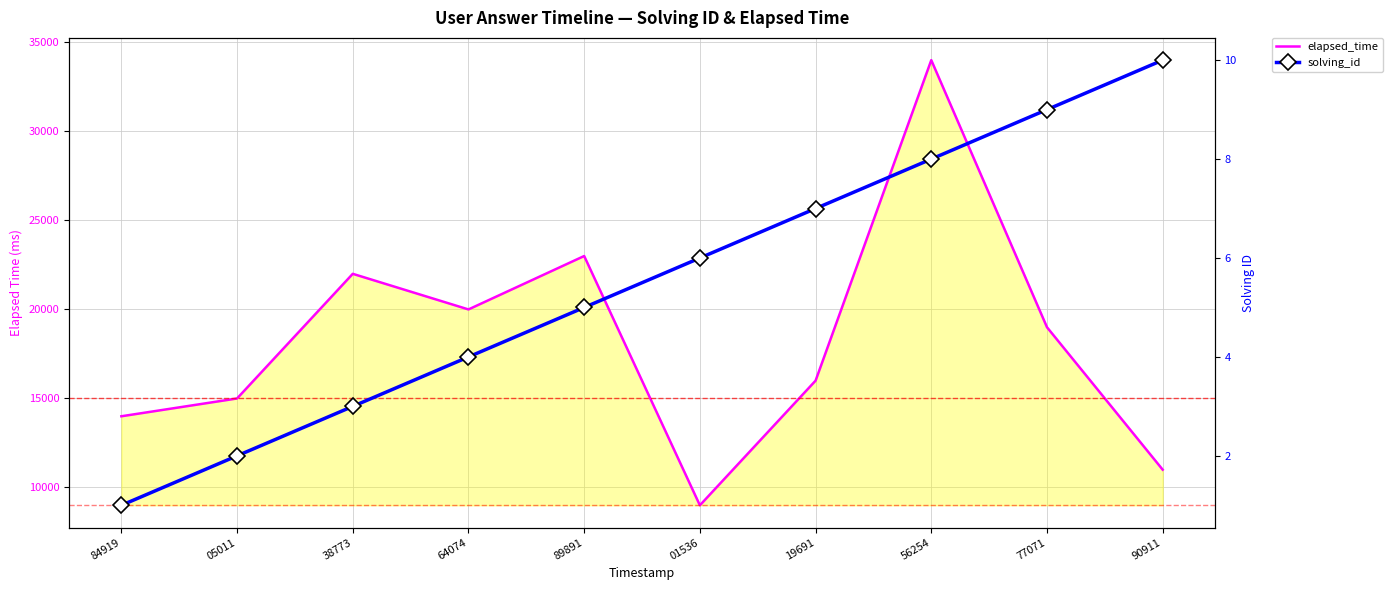

At which category does the chart reach its peak across all series?

56254